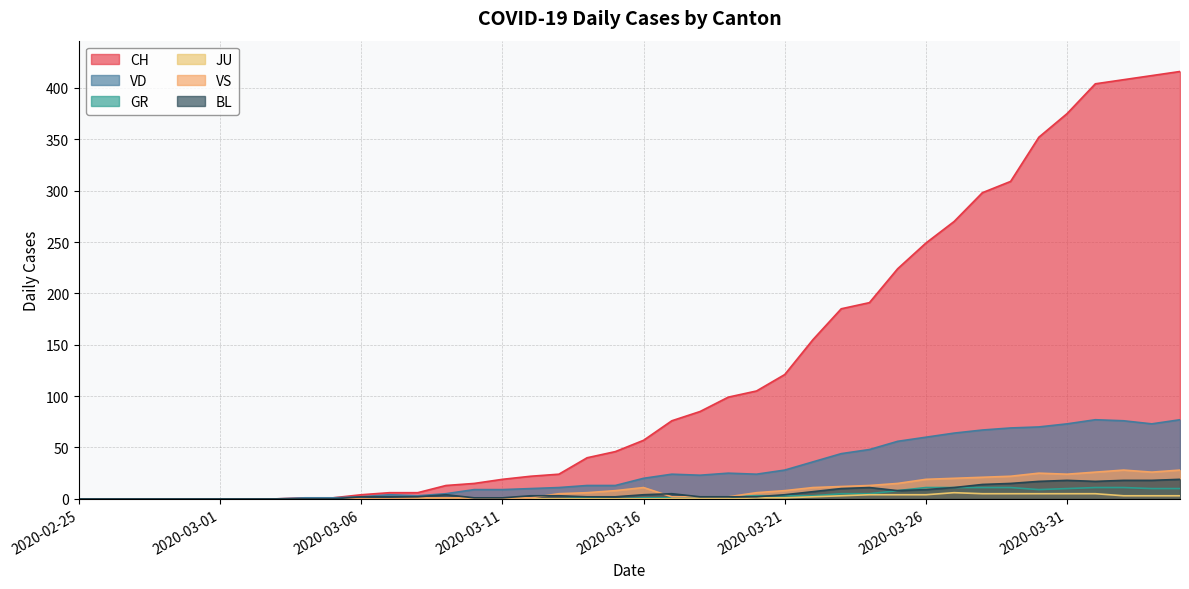

At which category does the chart reach its minimum across all series?

2020-02-25